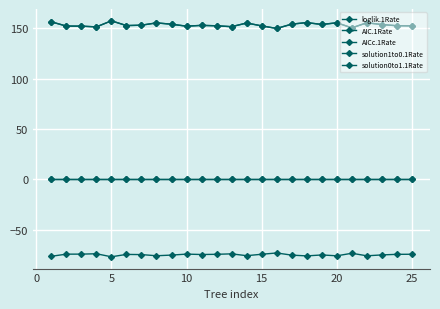

True or false: solution1to0.1Rate and solution0to1.1Rate intersect in this chart.

False